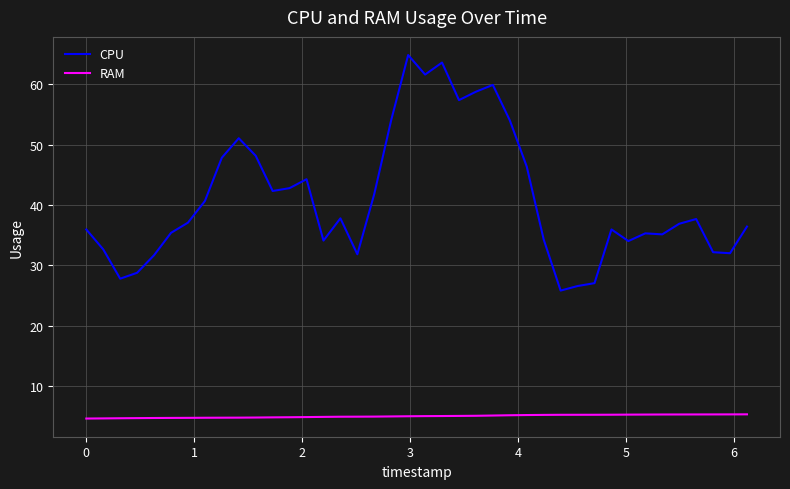

List the series in order of their peak value, lowest first.

RAM, CPU